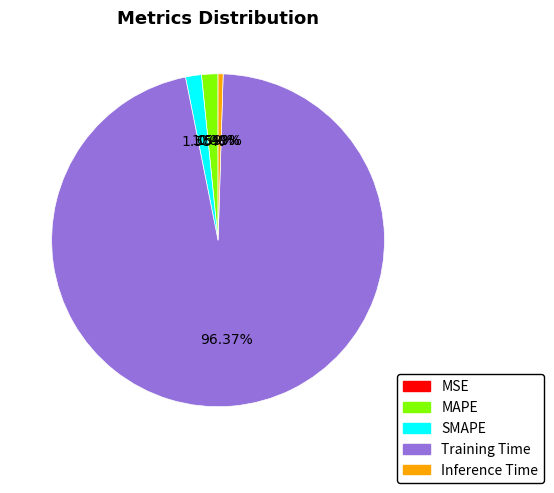

To the nearest percent, what is the average slice percentage?

20%